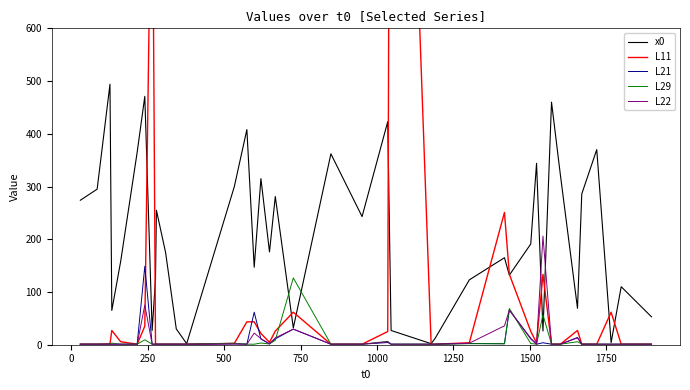

Rank the series by their maximum value, from lowest to highest.

L29, L21, L22, x0, L11